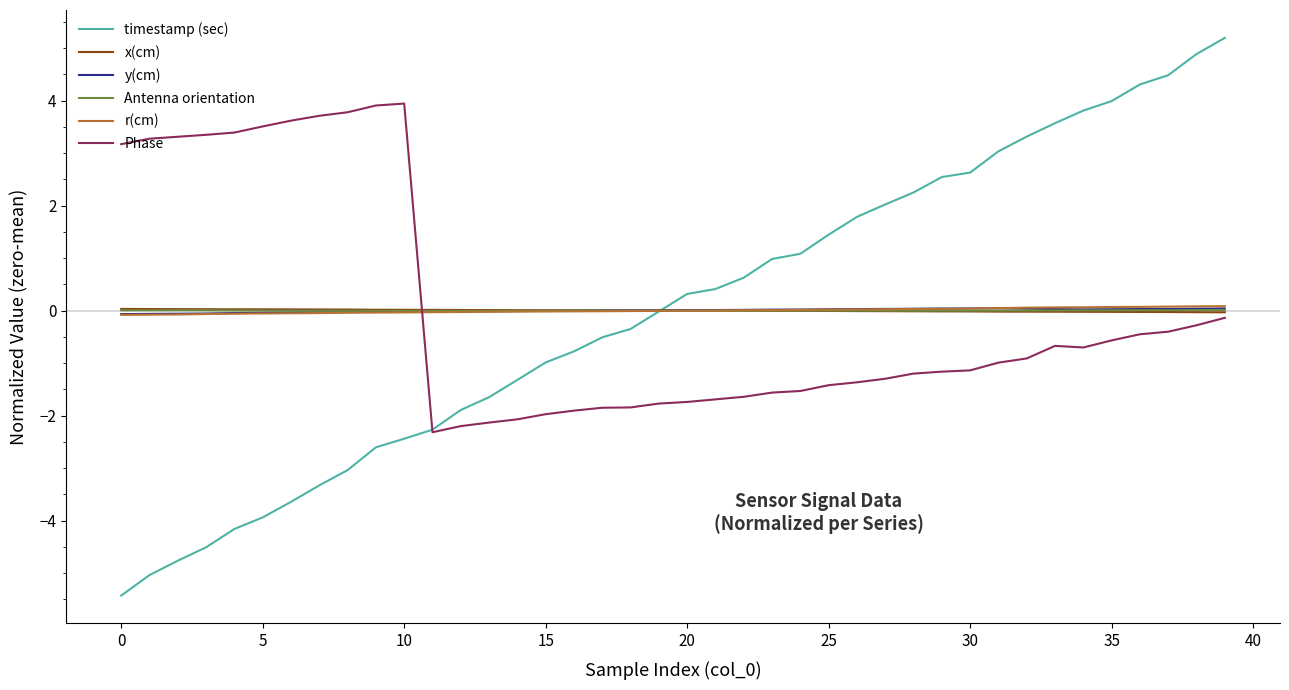

How many distinct data groups are displayed?

6